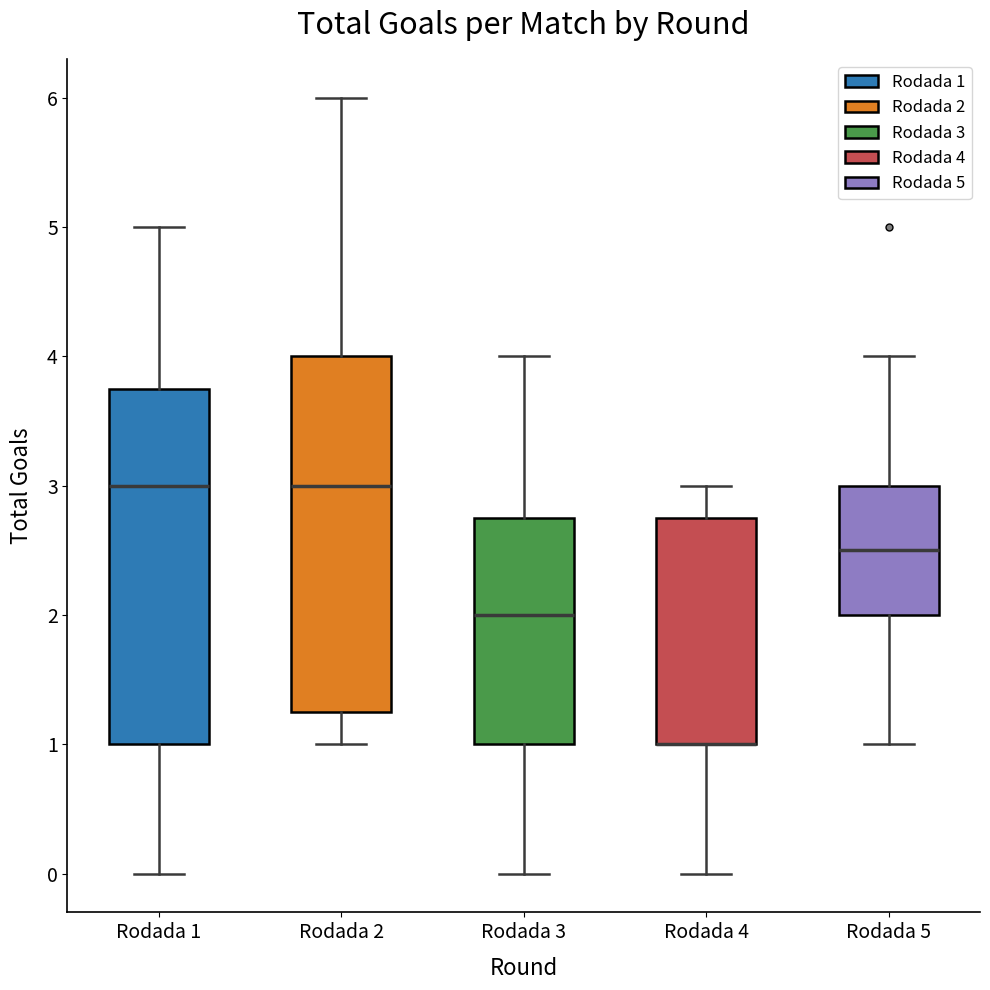

Where does the median line of the box for Rodada 1 sit on the y-axis? The values are not printed on the chart, so give them approximately, as read against the axis.

3.0